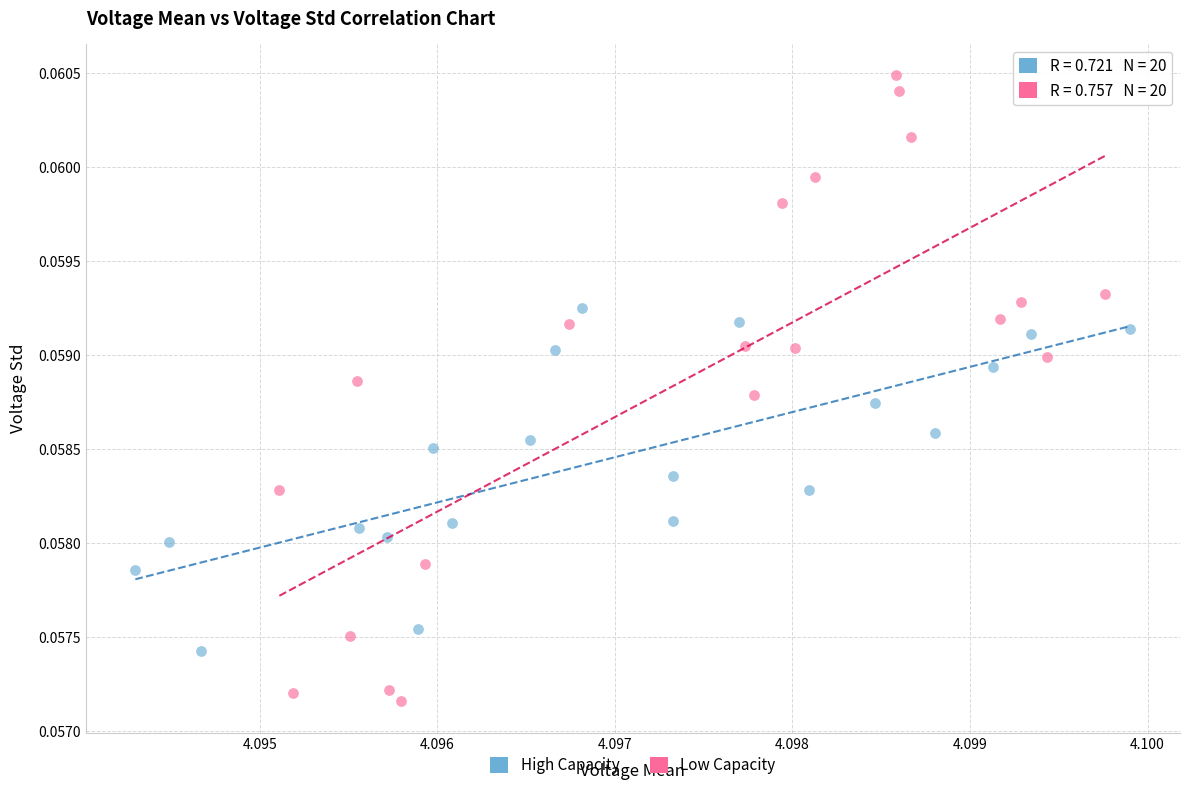

What are all the series names shown in the legend?

High Capacity, Low Capacity